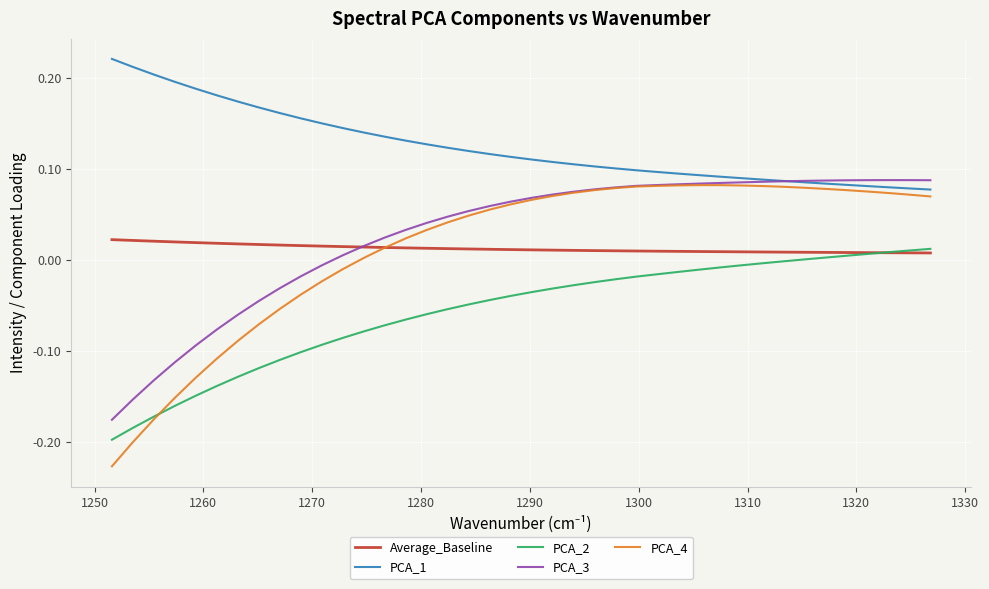

What is the difference between the second highest and second lowest values in the PCA_4 series?

0.3